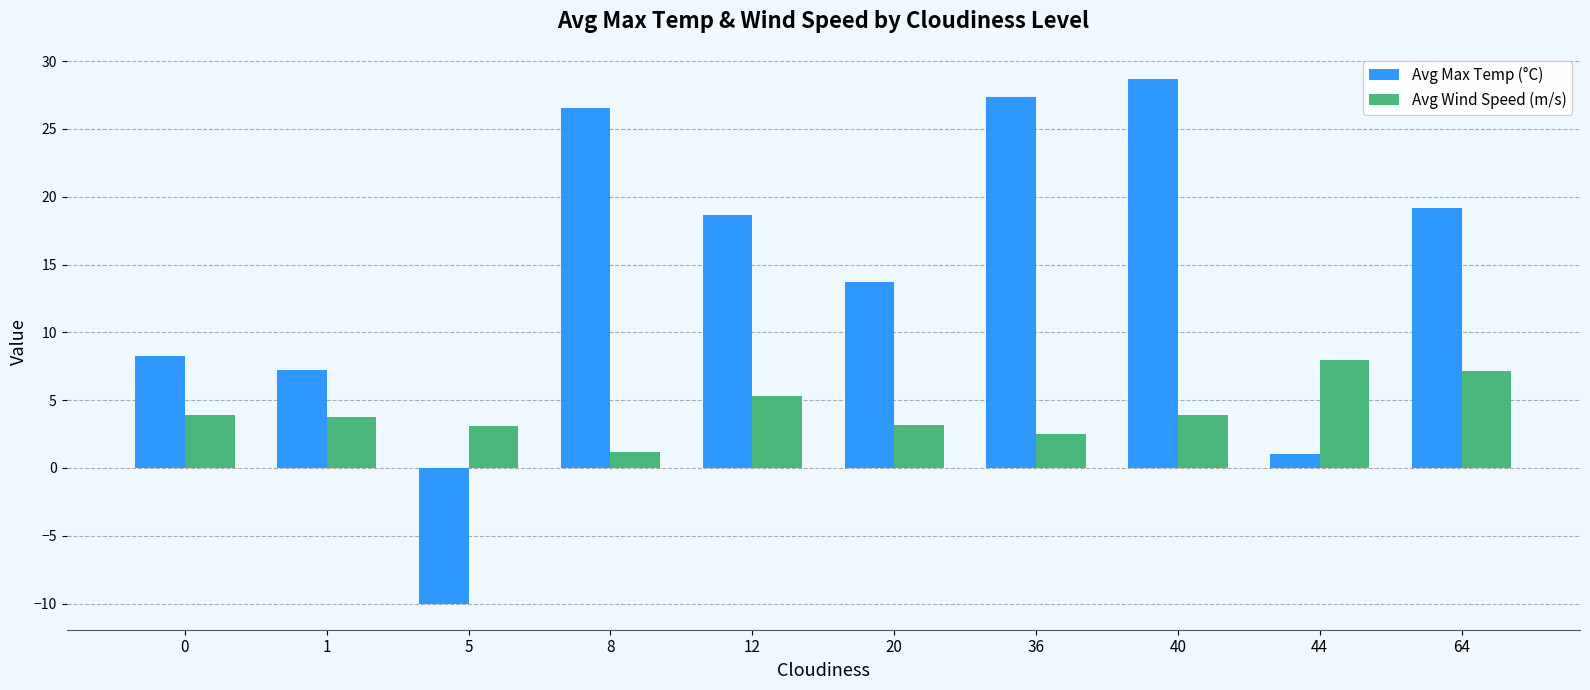

At 64, list the series in order from largest to smallest.

Avg Max Temp (°C), Avg Wind Speed (m/s)